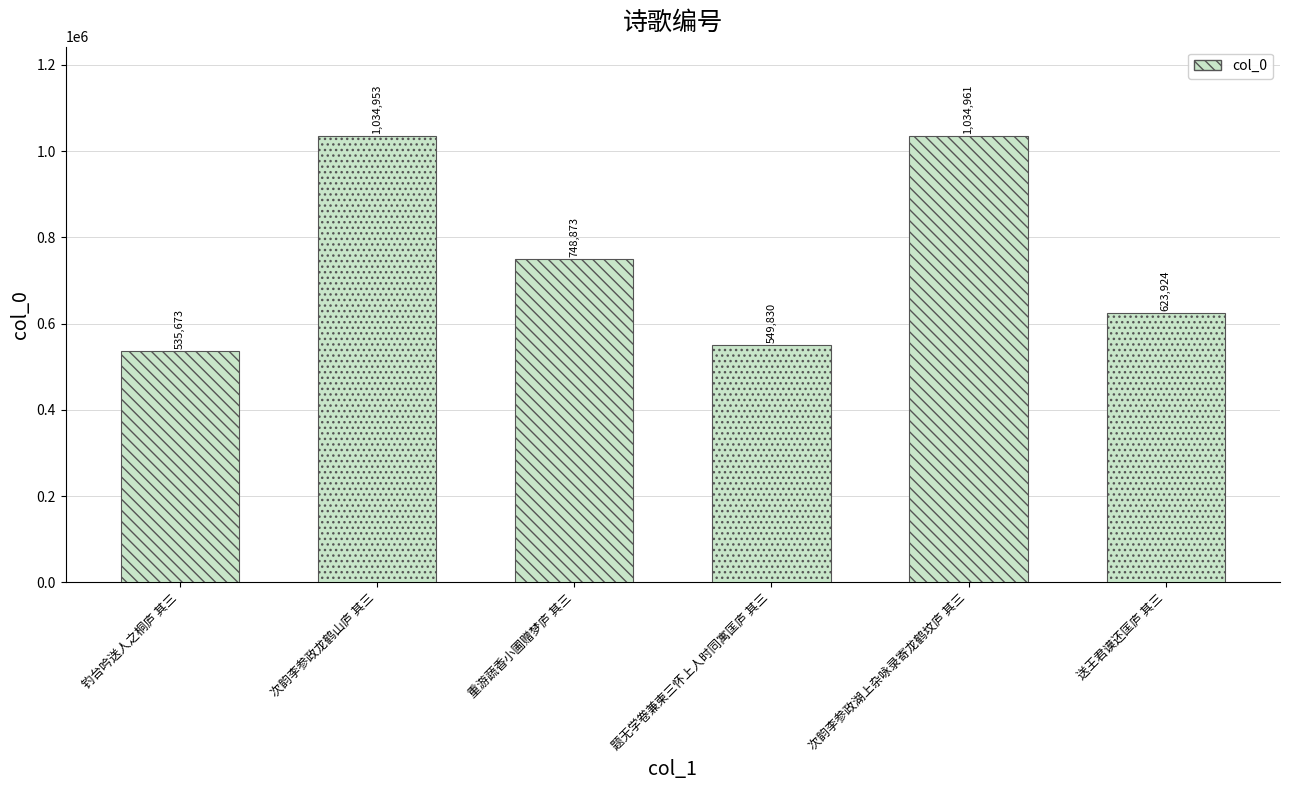

How many data points are less than 748873?

3